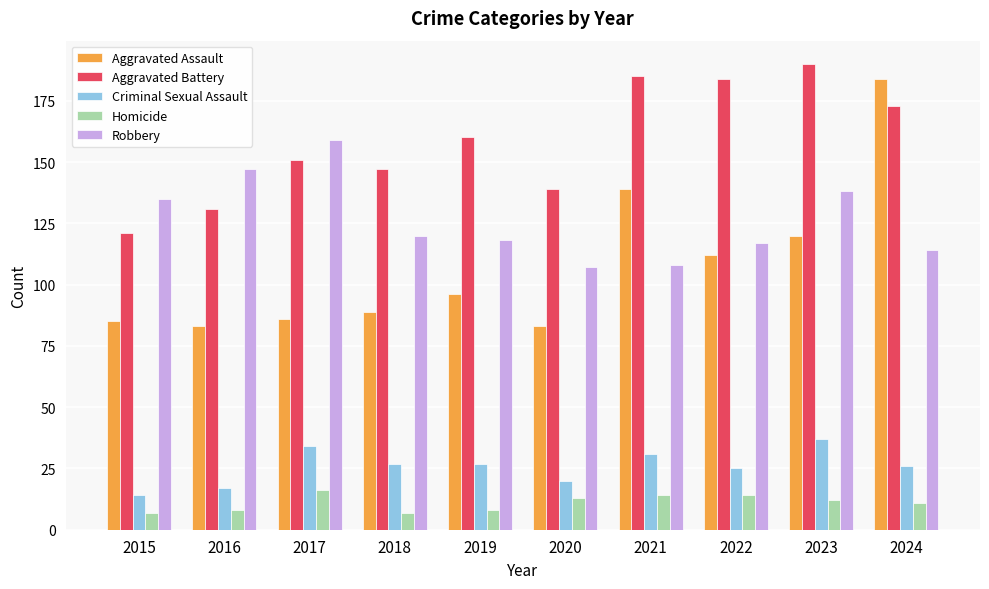

How many groups of bars are there?

10